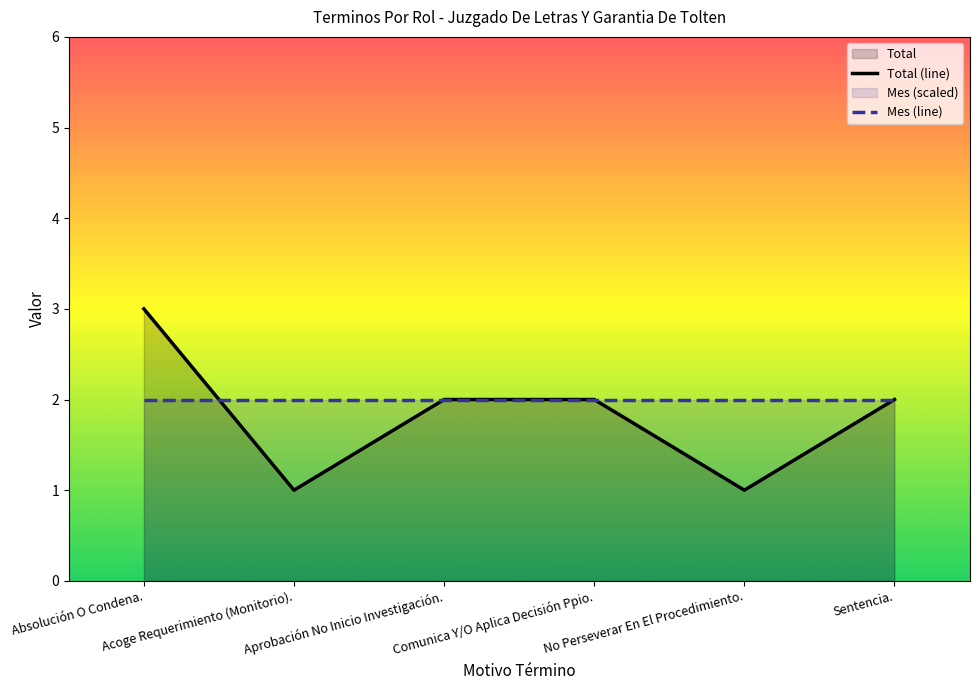

Reading left to right, transcribe all the data shown in this chart.

Total (line): 3	1	2	2	1	2
Mes (line): 2	2	2	2	2	2